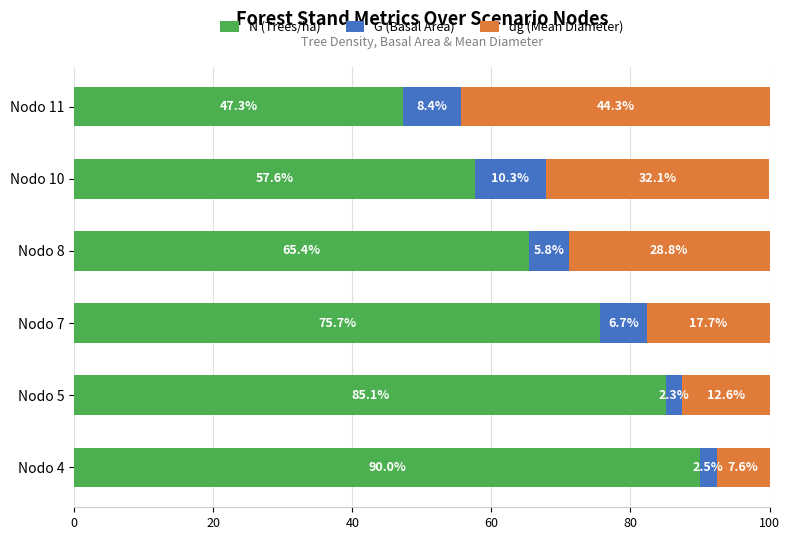

Rank the categories by N (Trees/ha) value from highest to lowest.

Nodo 4, Nodo 5, Nodo 7, Nodo 8, Nodo 10, Nodo 11